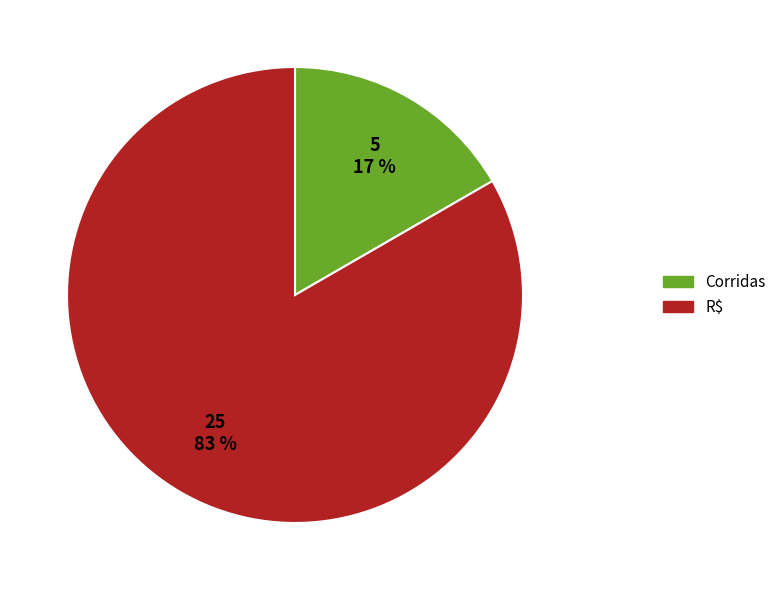

What is the ratio of the value at Corridas to the value at R$?

0.2